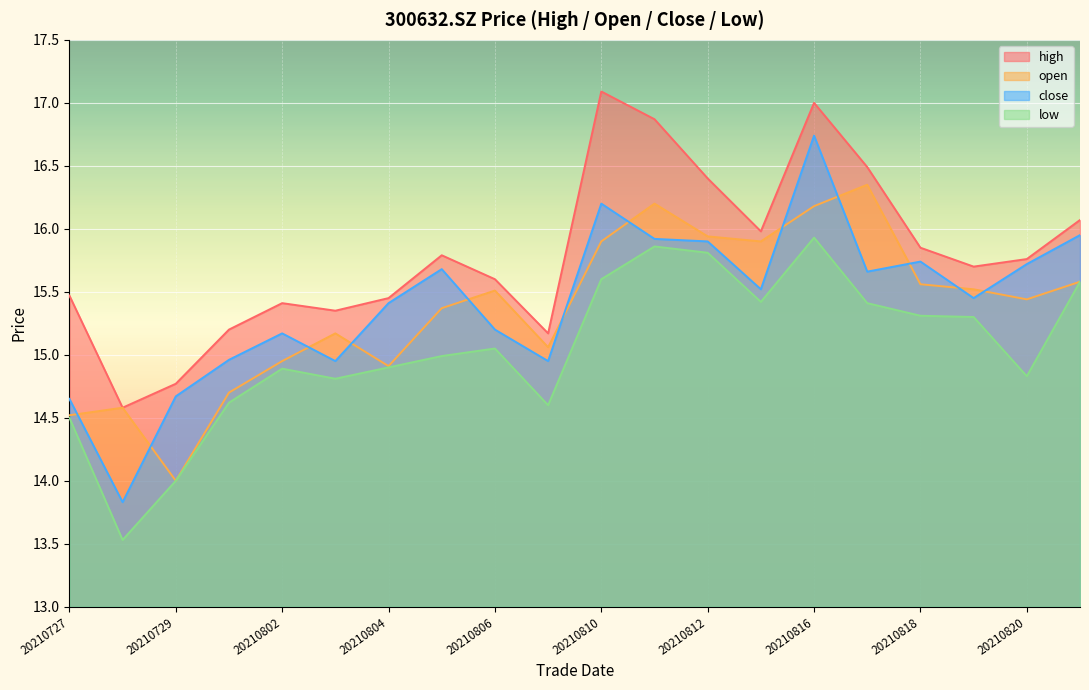

What is the value of the open point at the 1st from the left?

14.5